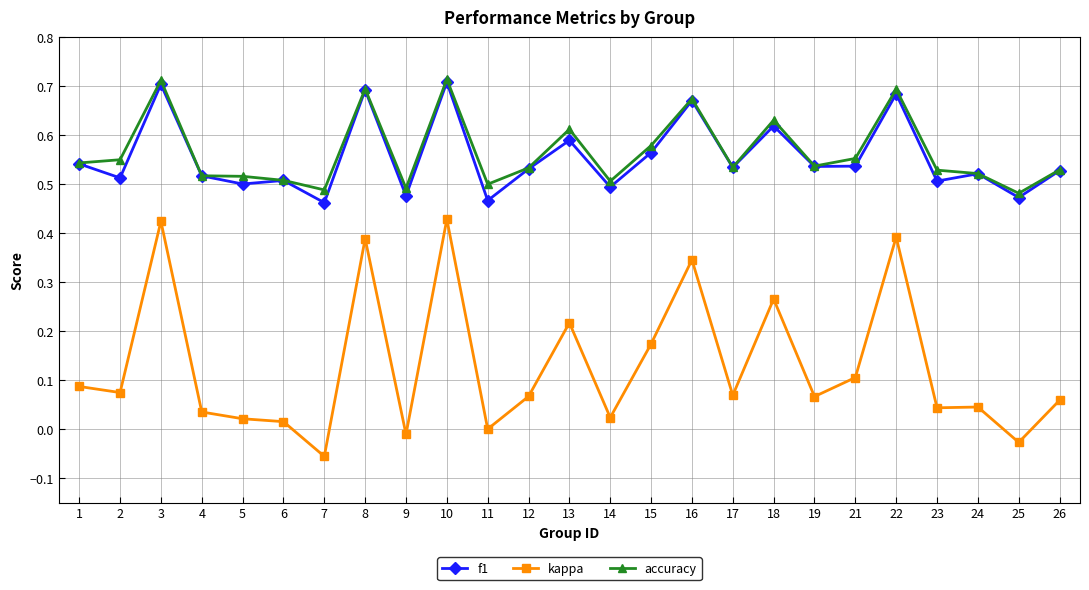

True or false: f1 has more than 1 interior local peaks.

True